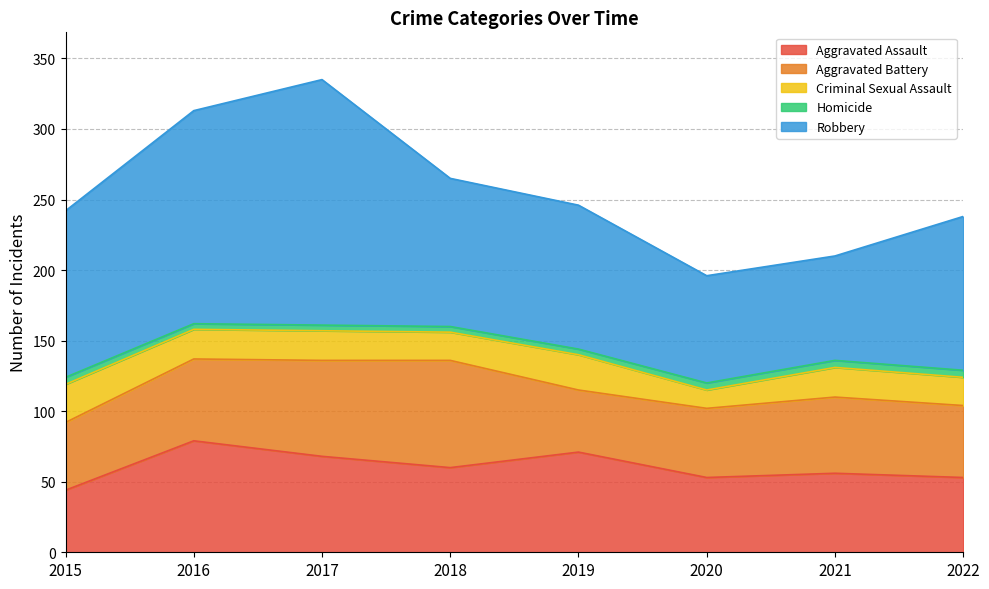

What are all the series names shown in the legend?

Aggravated Assault, Aggravated Battery, Criminal Sexual Assault, Homicide, Robbery